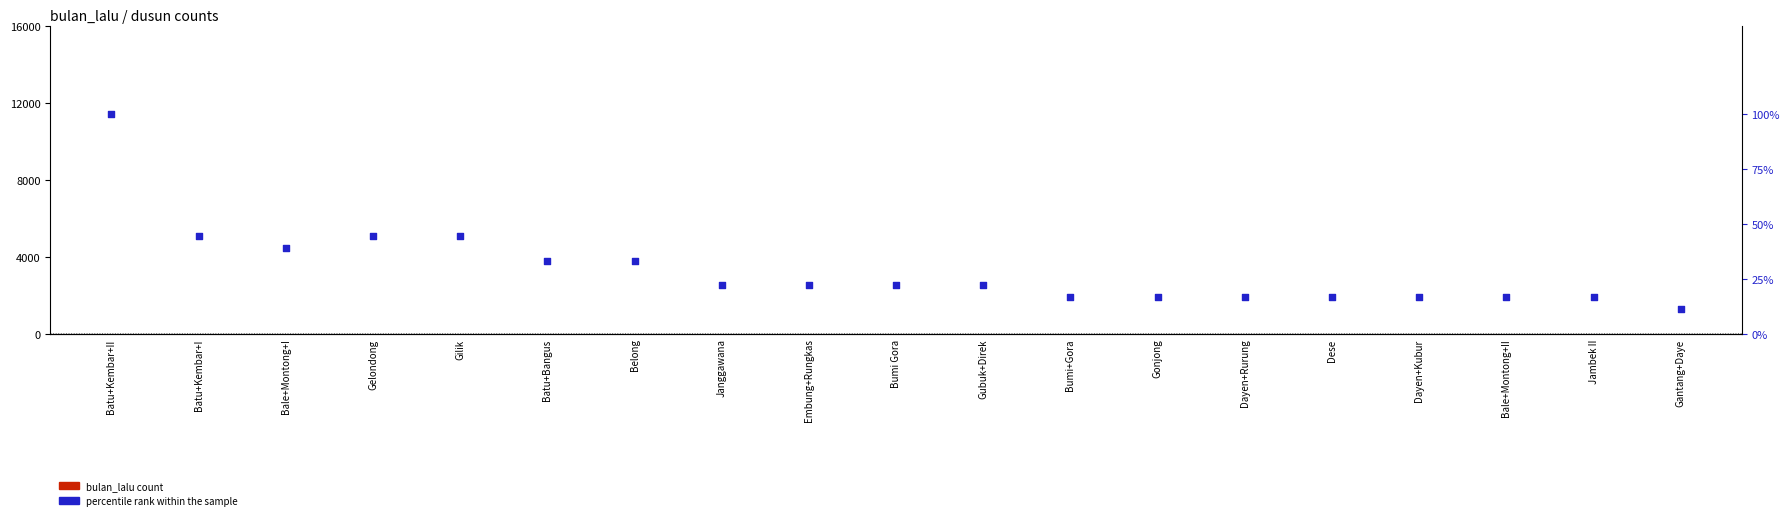

What is the total value across all series at Batu+Bangus?

39.3